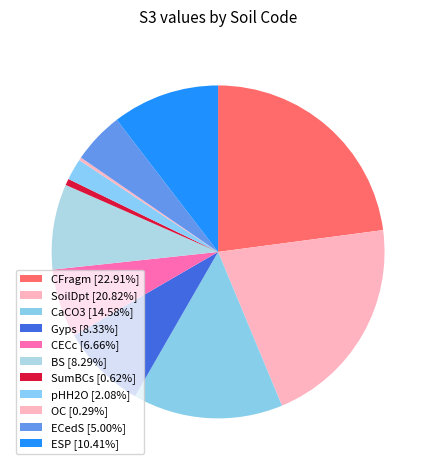

To the nearest percent, what is the average slice percentage?

9%